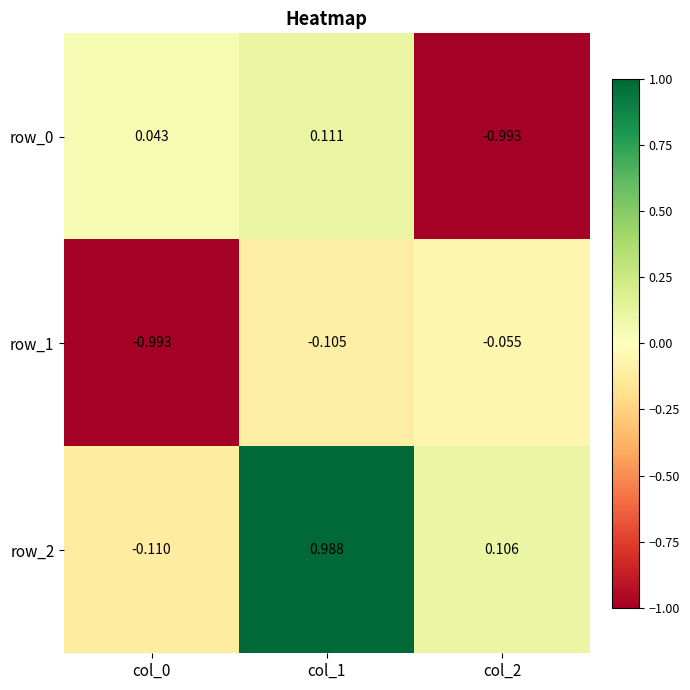

Is it true that row_1 equals -0.1 at col_1?

True